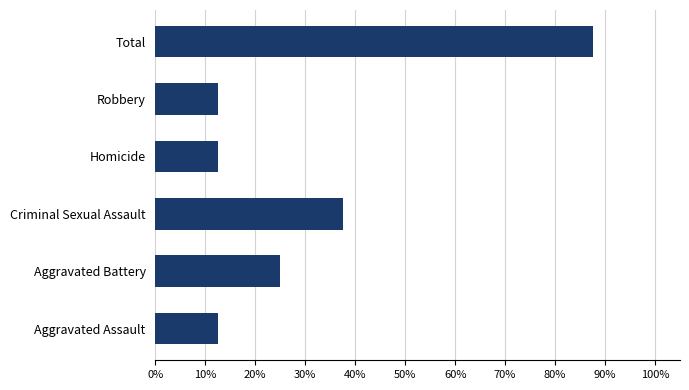

What is the sum of all values?

1.9